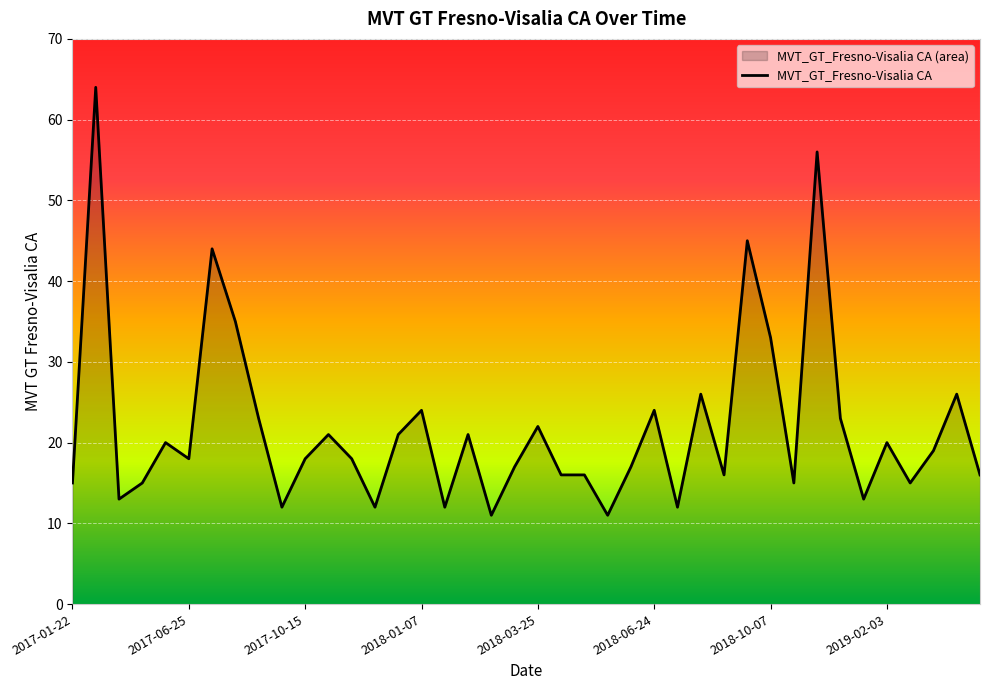

How many lines are shown in the chart?

1